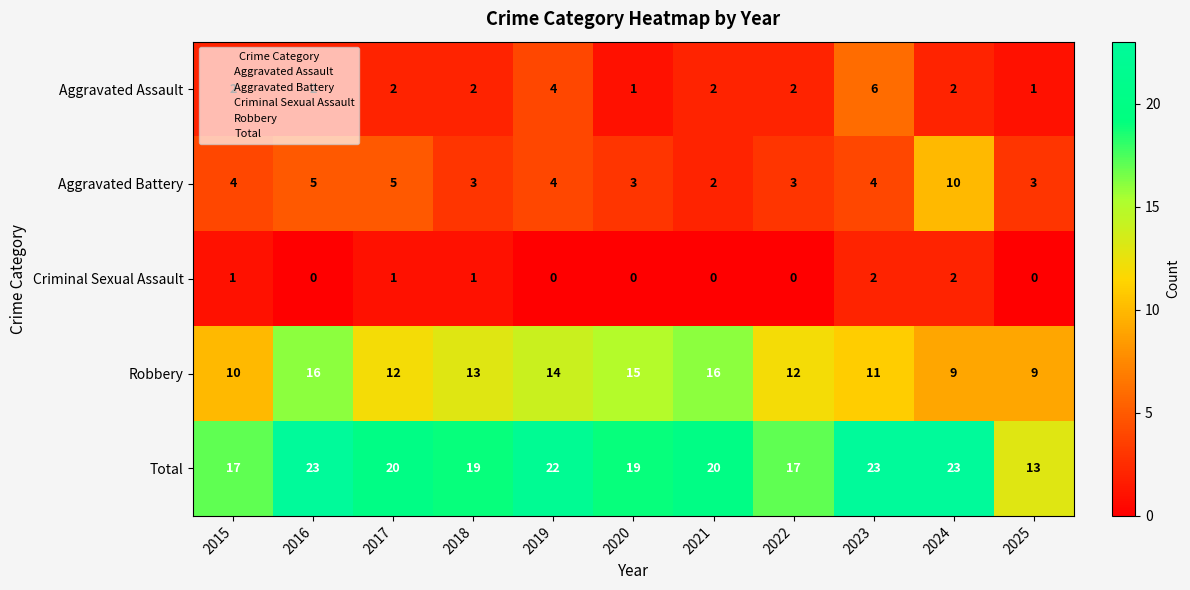

Count the number of categories in the chart.

11